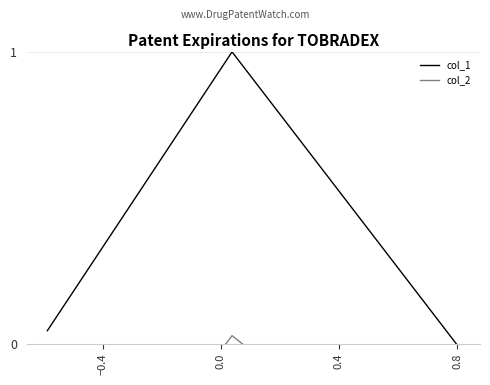

What are all the series names shown in the legend?

col_1, col_2